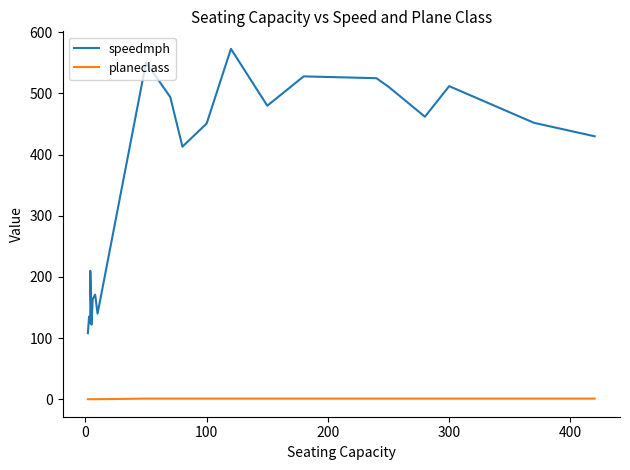

What are all the series names shown in the legend?

speedmph, planeclass